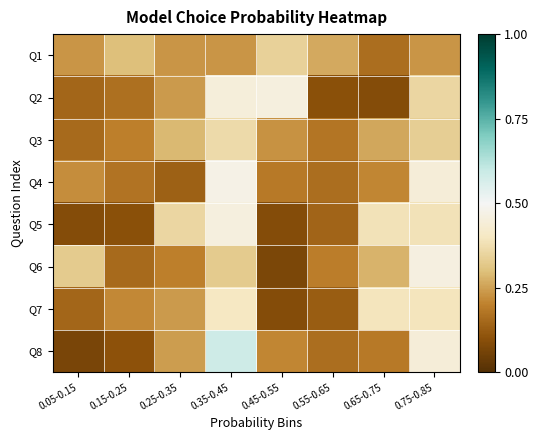

At which category is the sum across all series the highest?

0.35-0.45